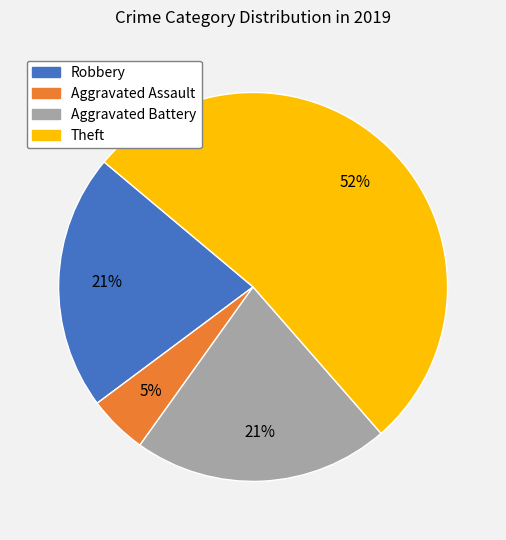

Does any single category account for the majority?

Yes